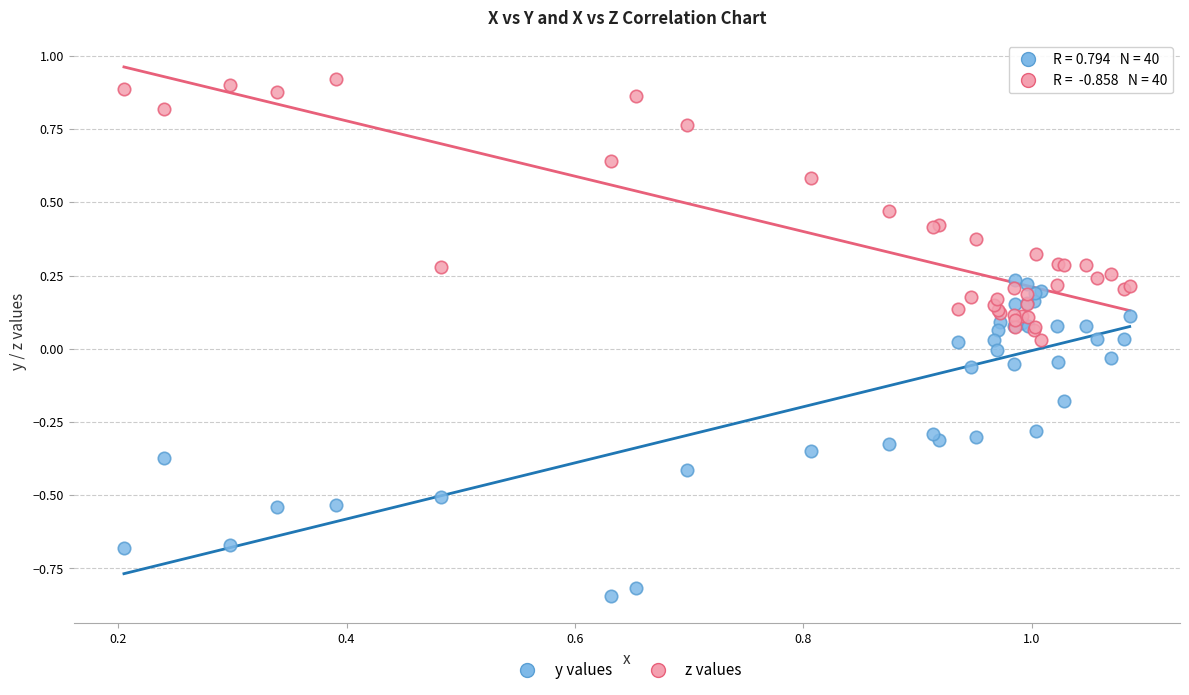

Which series has the widest spread of Y values?

y values